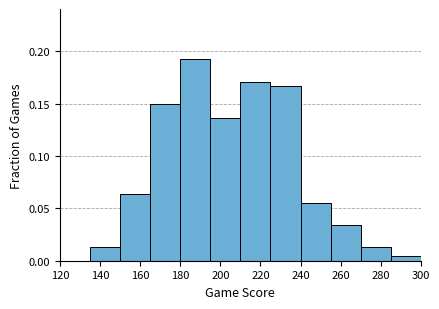

Reading left to right, transcribe this chart: for each bar, give the range it covers on the x-axis and its height. Neither the bar edges nor the heights are printed on the chart, so give them approximately, as read against the axes.

120 to 135: 0
135 to 150: 0.015
150 to 165: 0.065
165 to 180: 0.150
180 to 195: 0.190
195 to 210: 0.135
210 to 225: 0.170
225 to 240: 0.165
240 to 255: 0.055
255 to 270: 0.035
270 to 285: 0.015
285 to 300: under 0.005